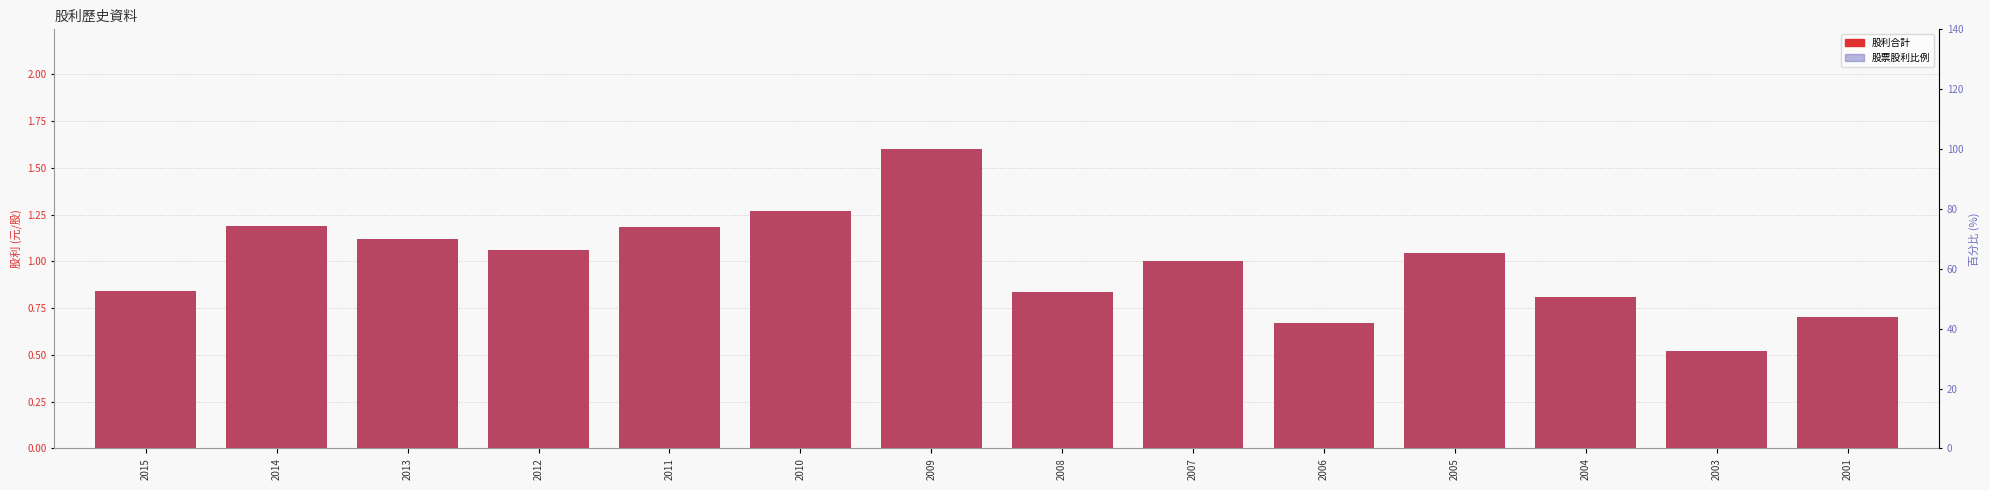

The value of 股利合計 at 2014 is 0.5. True or false?

False